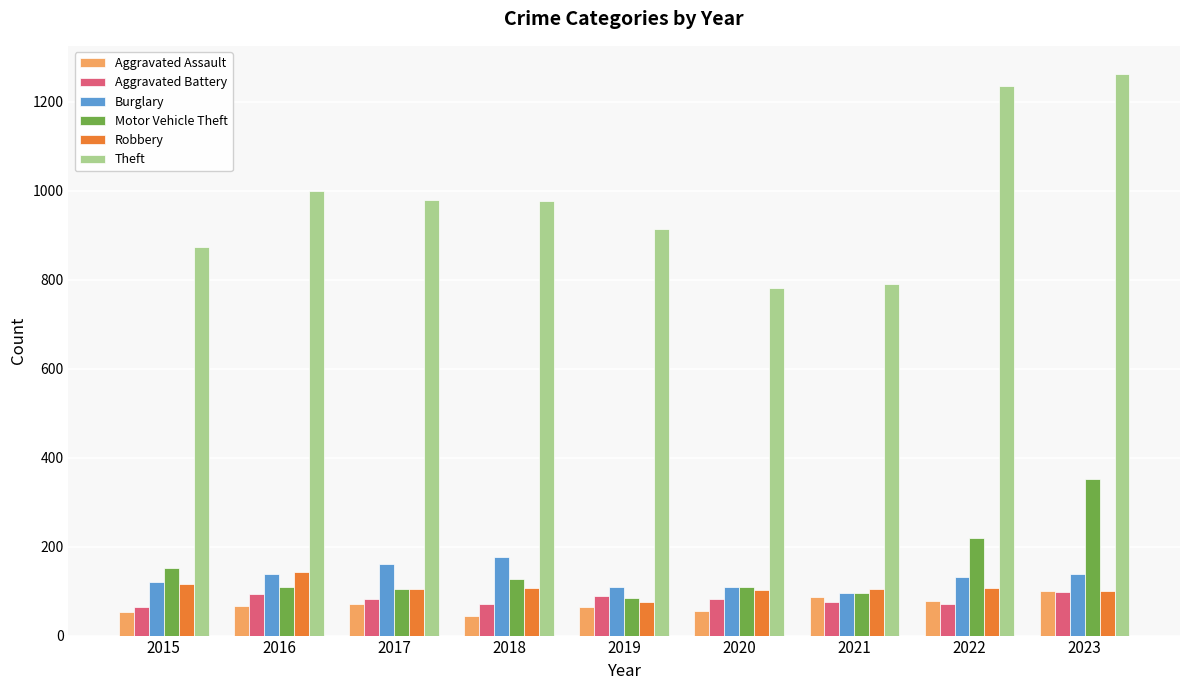

What is the greatest value displayed?

1263